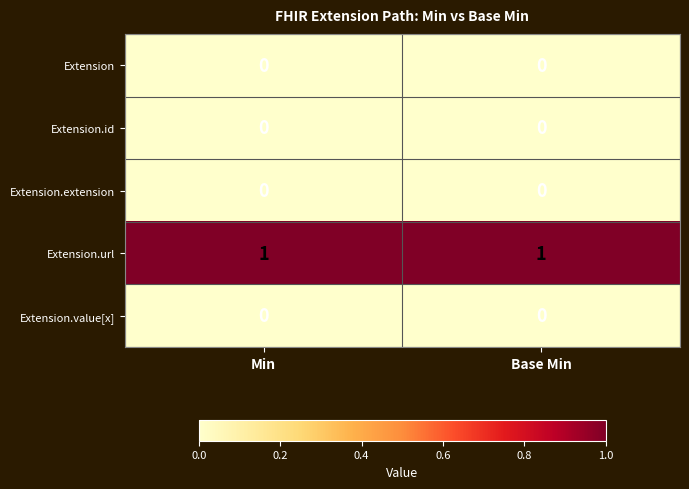

What is the greatest value displayed?

1